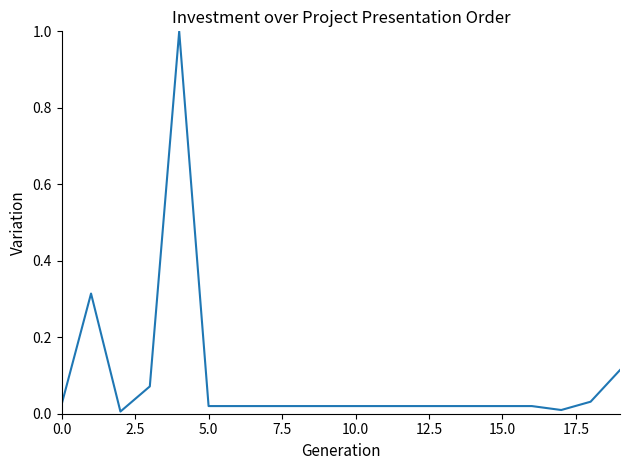

What is the difference between the maximum and minimum values?

1.0